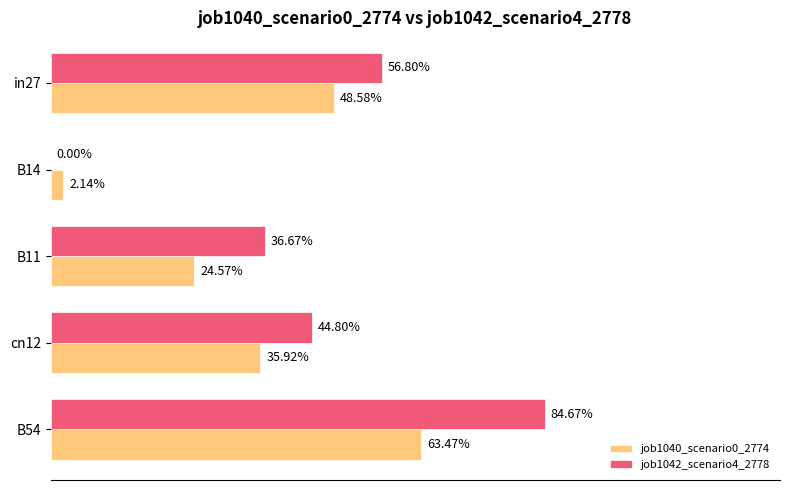

Reading right to left, what are all the values shown in this chart?

job1040_scenario0_2774: 0.6	0.4	0.2	0.0	0.5
job1042_scenario4_2778: 0.8	0.4	0.4	0.0	0.6